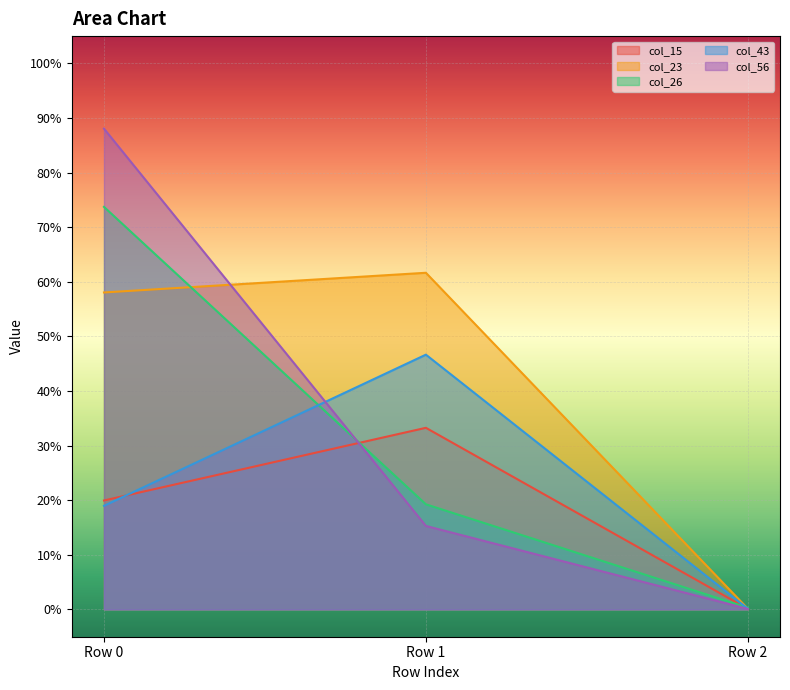

What is the maximum value shown in the chart?

0.9